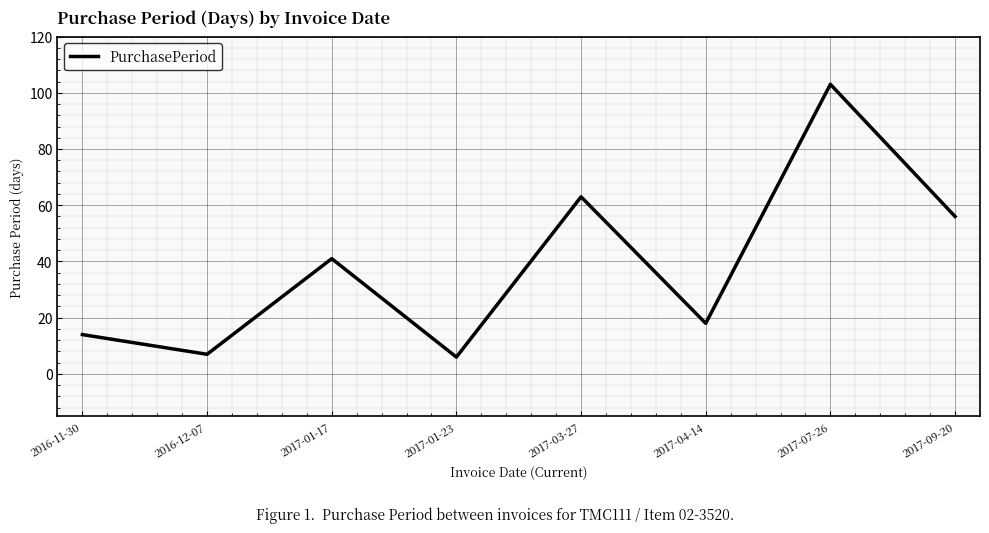

What is the ratio of the value at 2017-07-26 to the value at 2017-01-17?

2.5